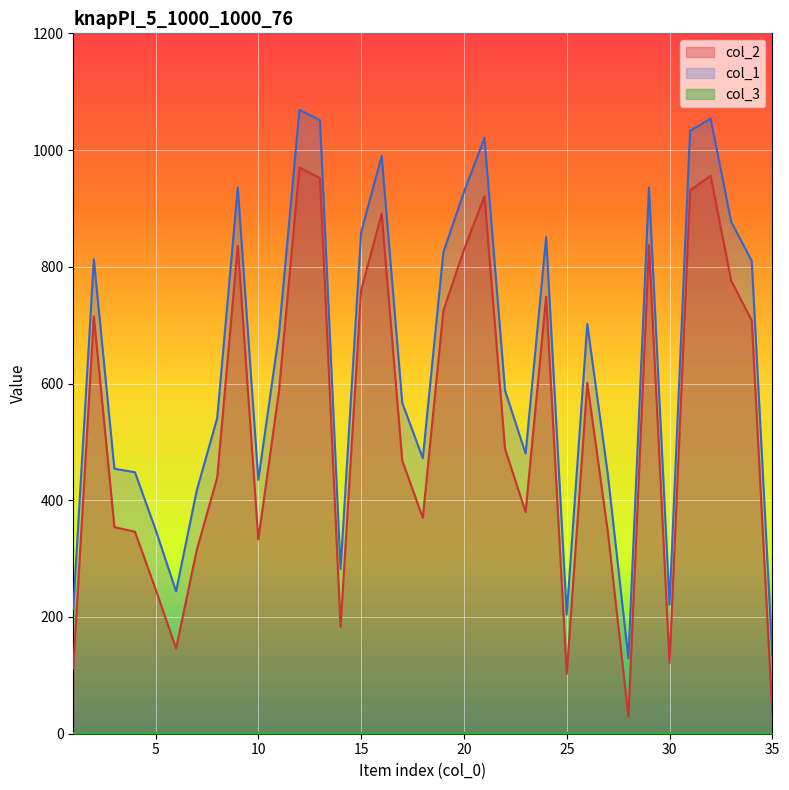

How many lines are shown in the chart?

3